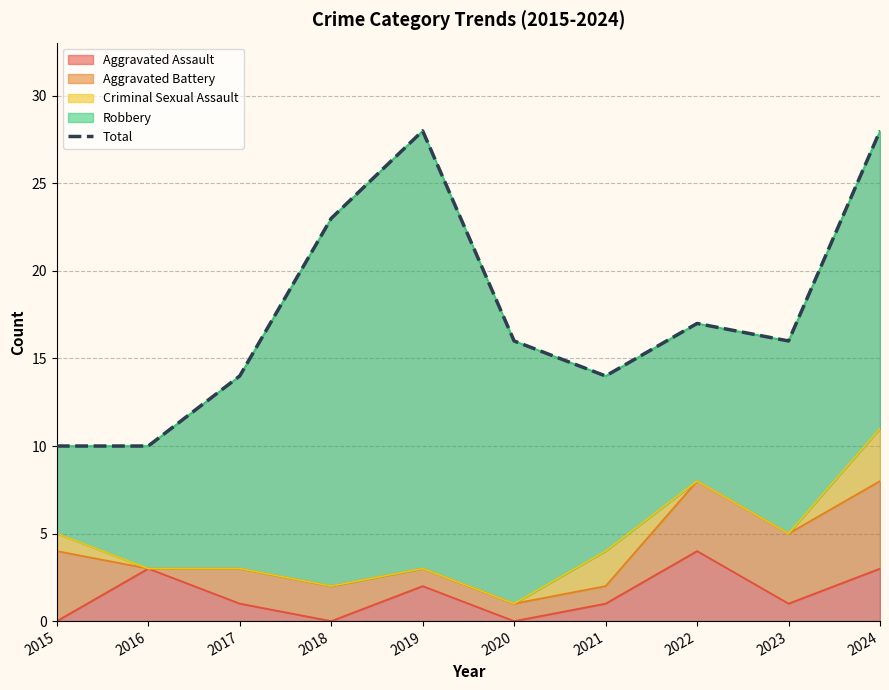

Does the chart have visible grid lines?

Yes